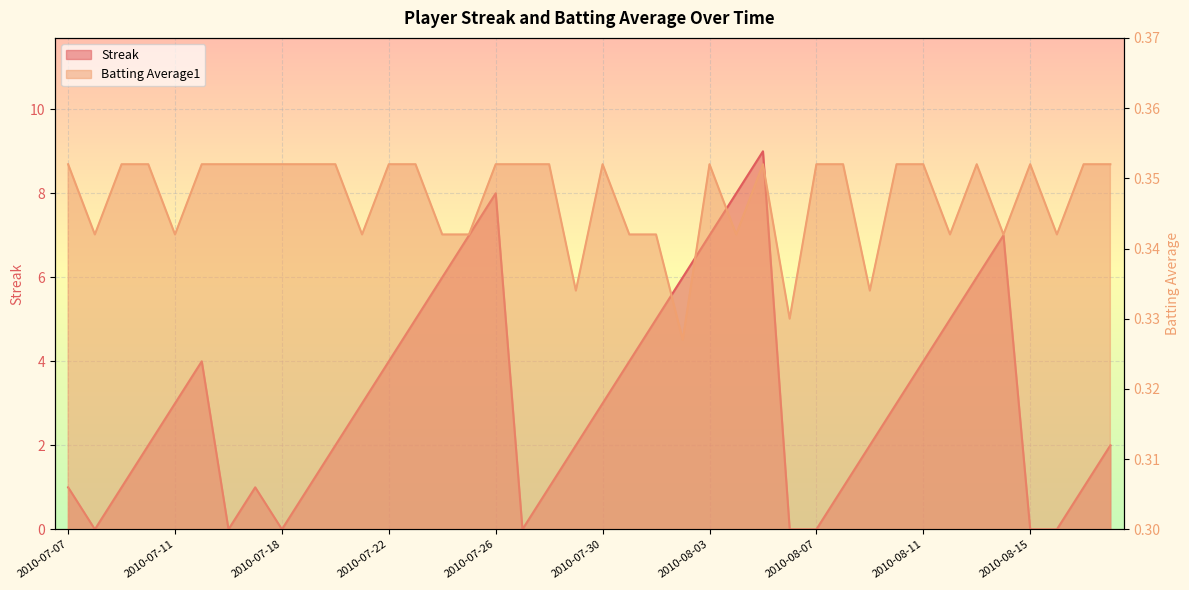

Which series changed the most between 2010-07-23 and 2010-08-05?

Streak